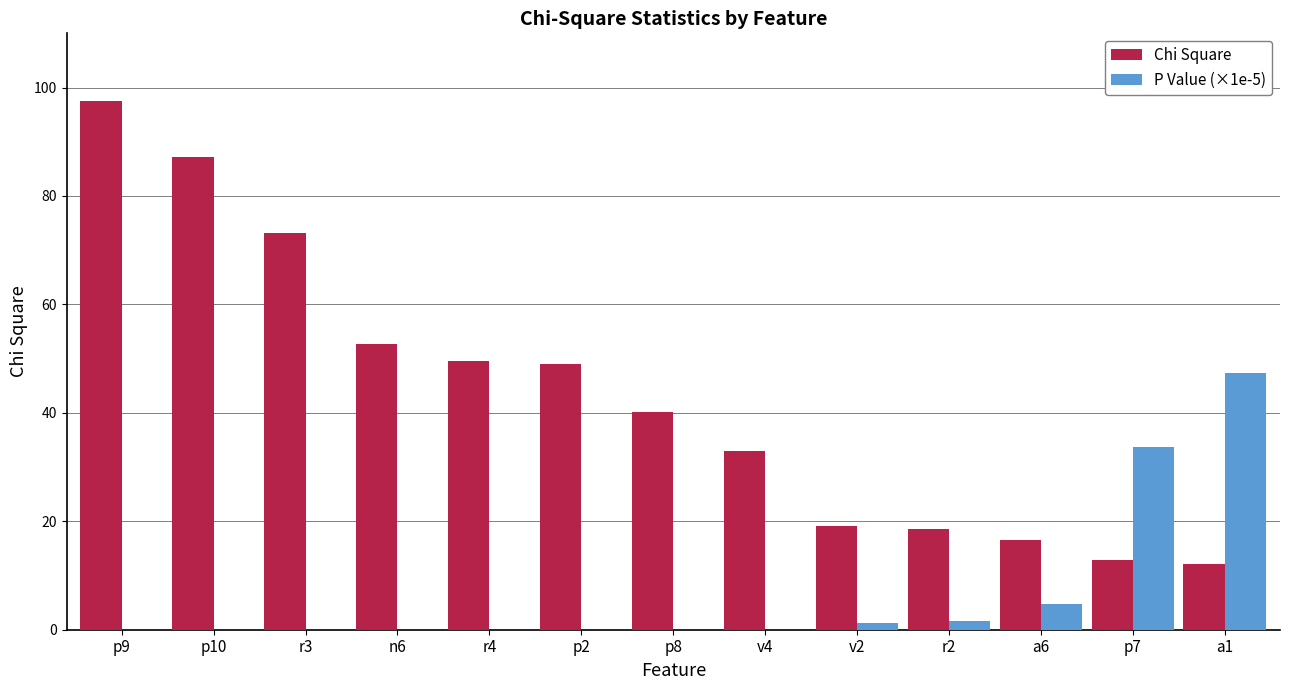

Which category has the highest value in the Chi Square series?

p9